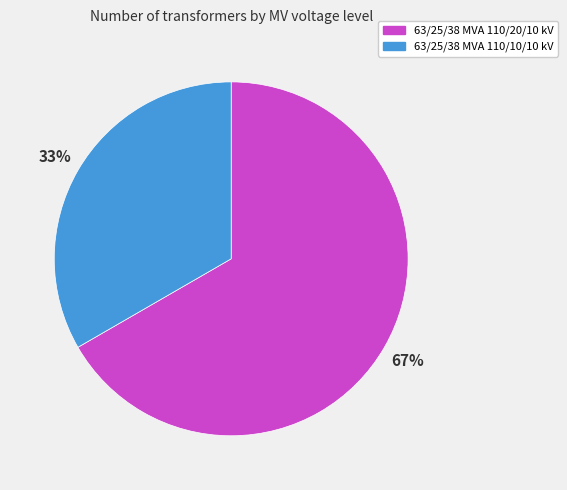

To the nearest percent, what is the combined percentage of 63/25/38 MVA 110/20/10 kV and 63/25/38 MVA 110/10/10 kV?

100%